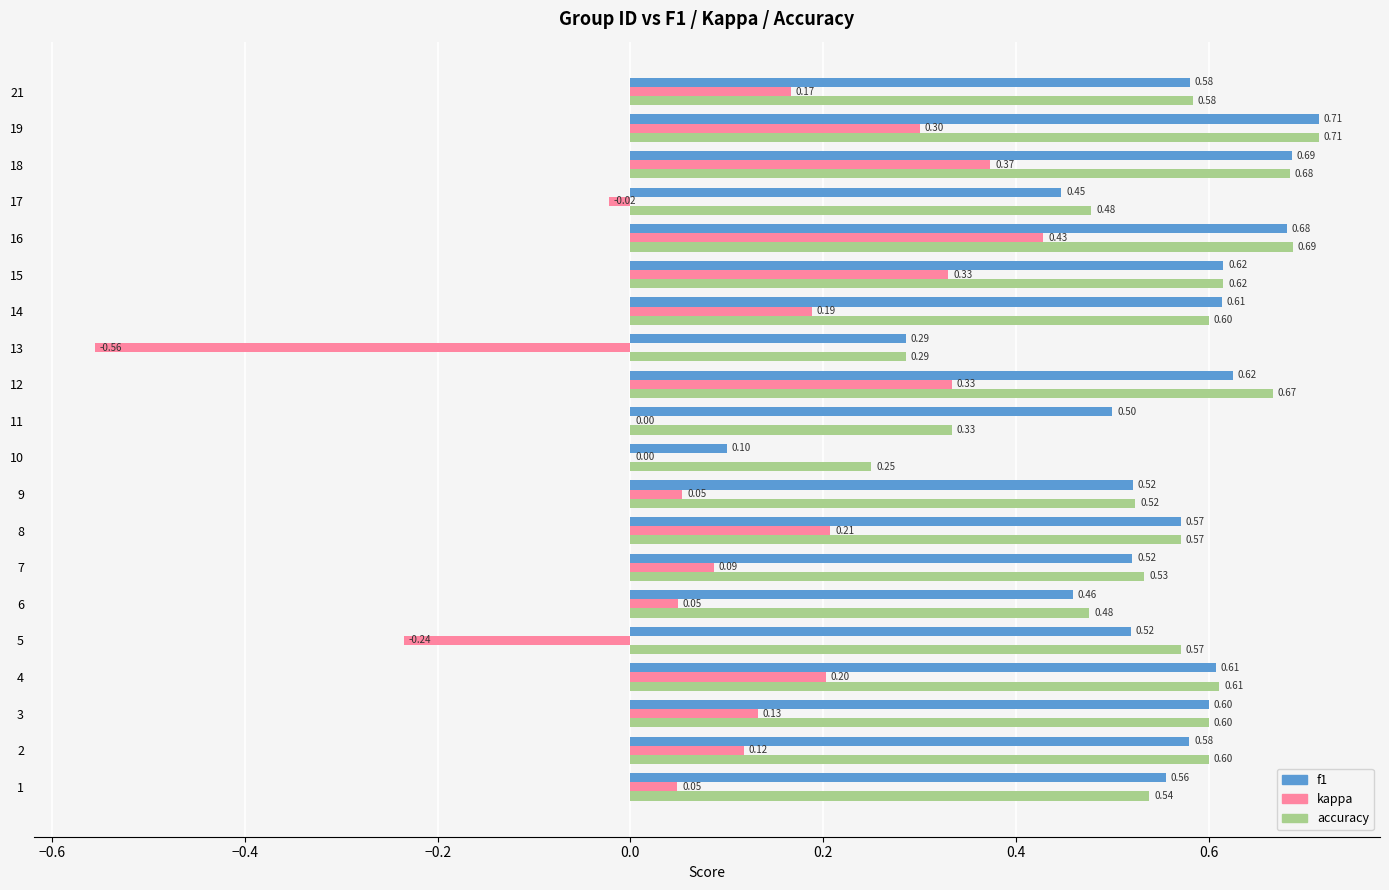

At which category is the sum across all series the highest?

16